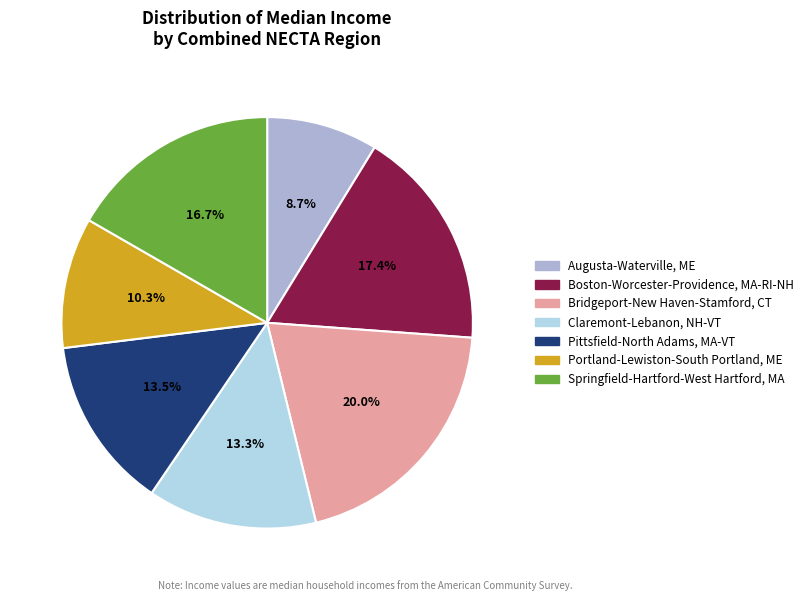

Rank the categories by value from highest to lowest.

Bridgeport-New Haven-Stamford, CT, Boston-Worcester-Providence, MA-RI-NH, Springfield-Hartford-West Hartford, MA, Pittsfield-North Adams, MA-VT, Claremont-Lebanon, NH-VT, Portland-Lewiston-South Portland, ME, Augusta-Waterville, ME